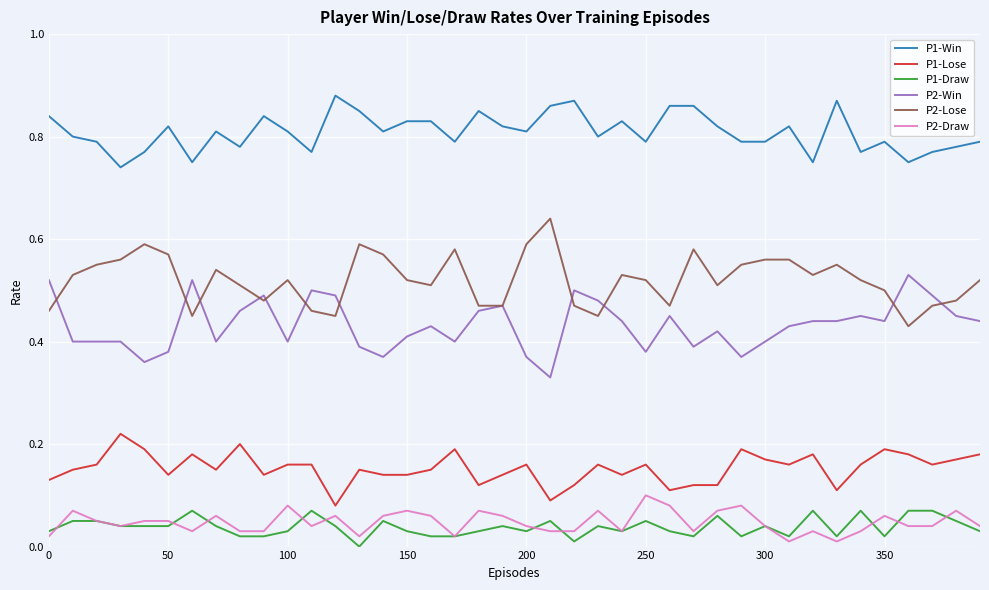

True or false: P1-Lose and P2-Lose cross at least once.

False